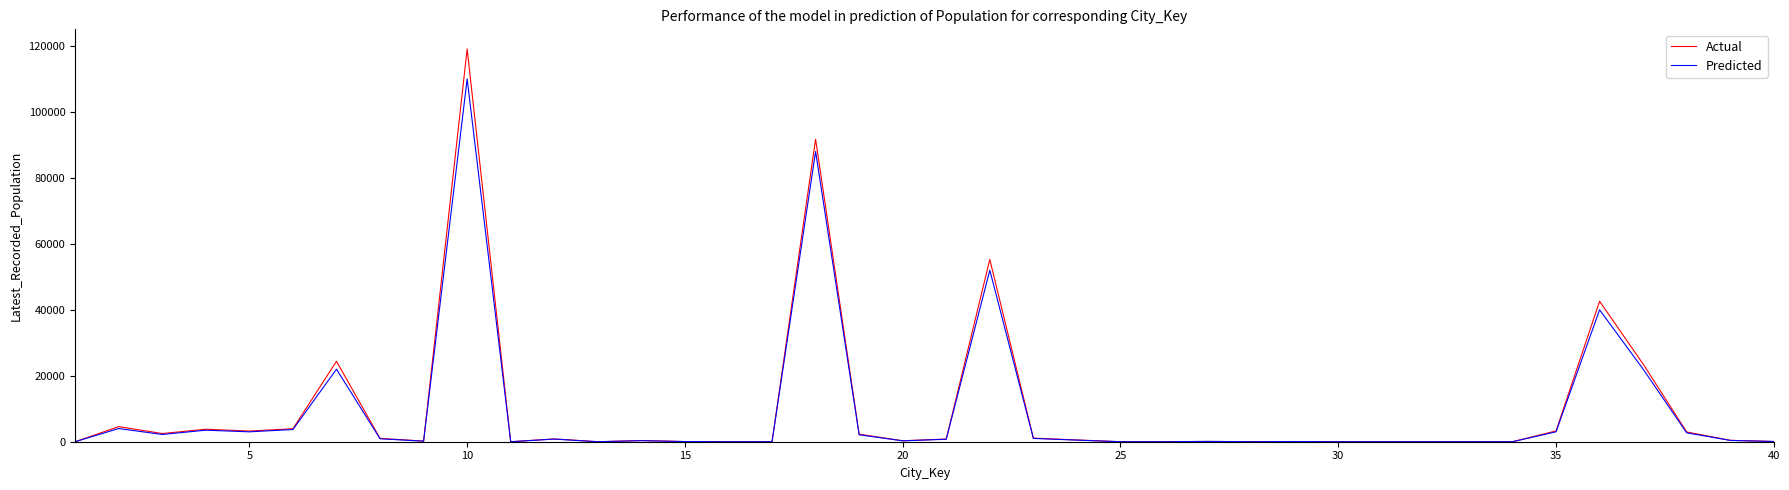

Rank the series by their maximum value, from highest to lowest.

Actual, Predicted